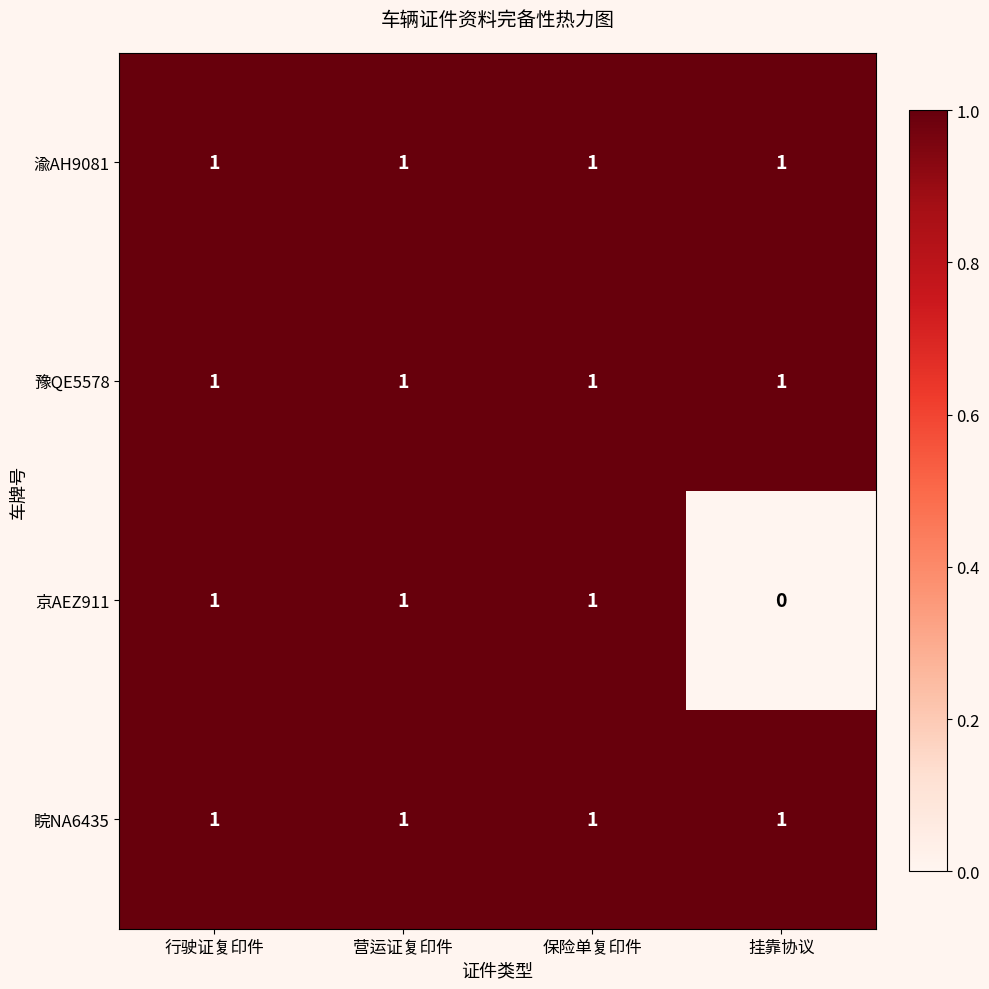

Which label corresponds to the smallest value in the chart?

挂靠协议